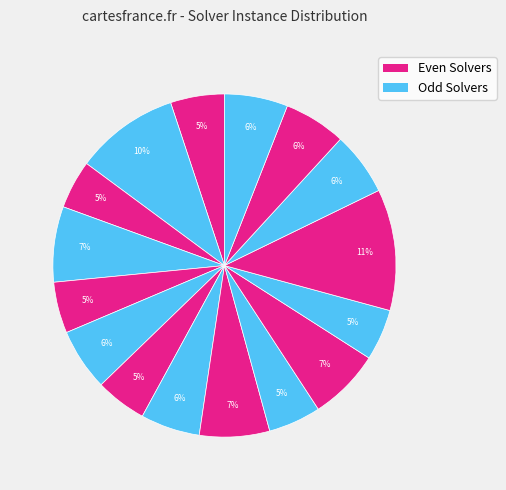

How many segments does this pie chart have?

16